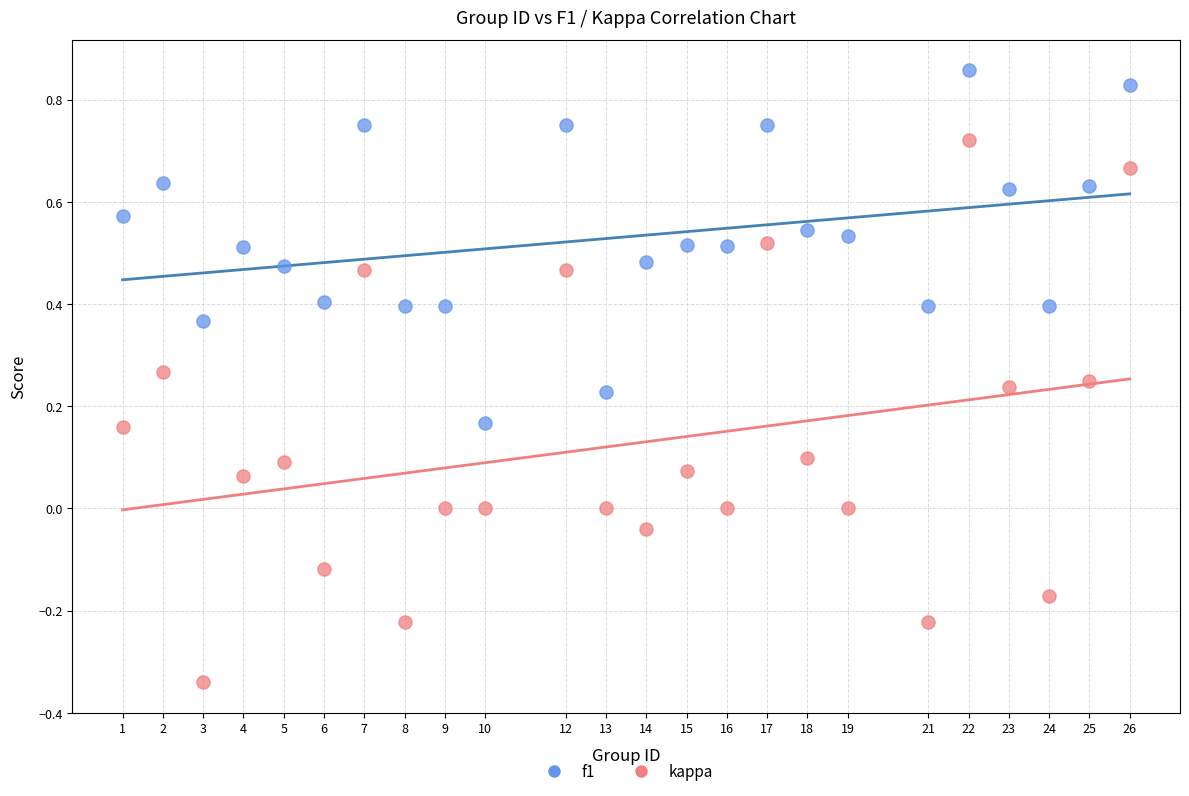

What is the X range (max minus min) for the scatter plot?

25.0